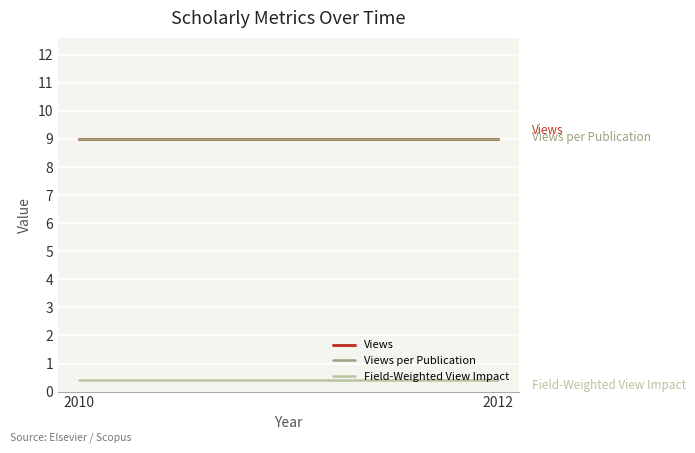

At 2012, list the series in order from largest to smallest.

Views, Views per Publication, Field-Weighted View Impact